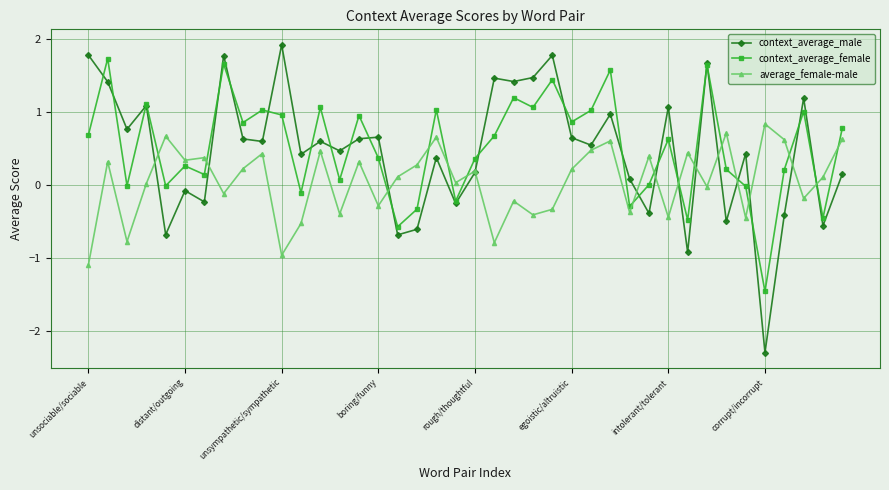

What is the minimum value for average_female-male?

-1.1